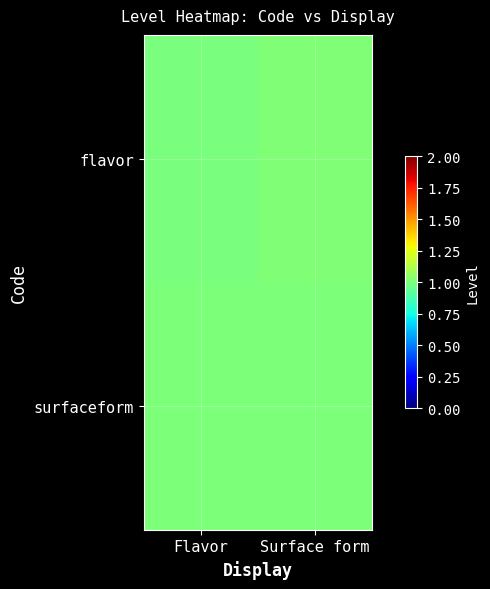

Reading right to left, what are all the values shown in this chart?

flavor: Surface form=1.0	Flavor=1.0
surfaceform: Surface form=1.0	Flavor=1.0